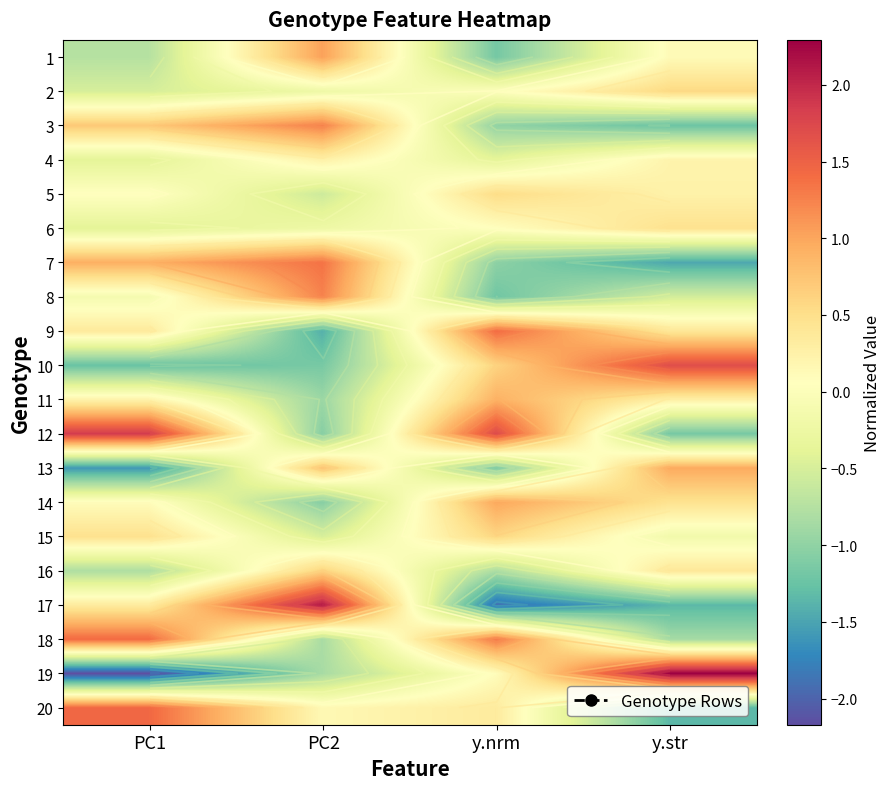

How many data points in 10 are less than 0?

2